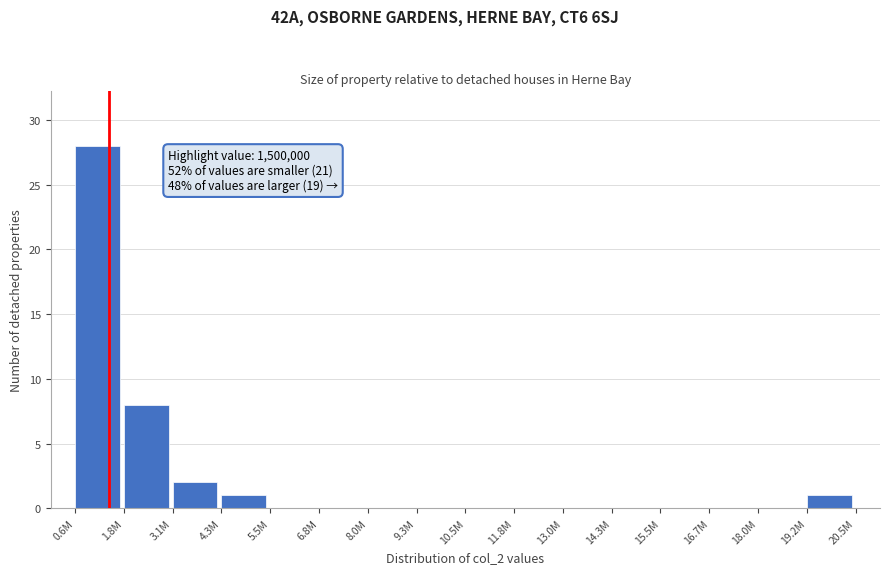

Reading left to right, extract all data points from this chart.

0.6M=28	1.8M=8	3.1M=2	4.3M=1	5.5M=0	6.8M=0	8.0M=0	9.3M=0	10.5M=0	11.8M=0	13.0M=0	14.3M=0	15.5M=0	16.7M=0	18.0M=0	19.2M=1